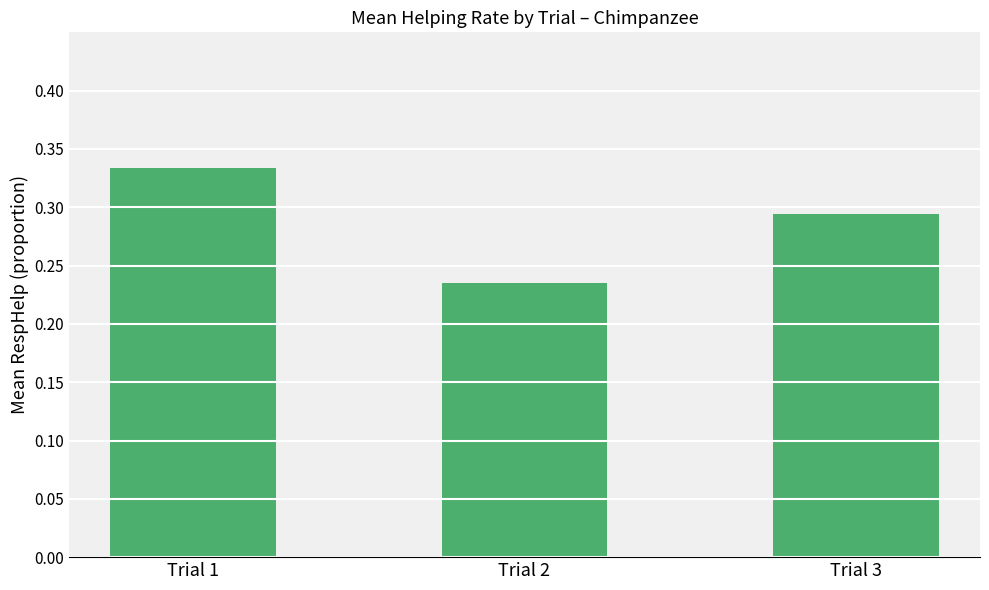

Does the chart contain any negative values?

No